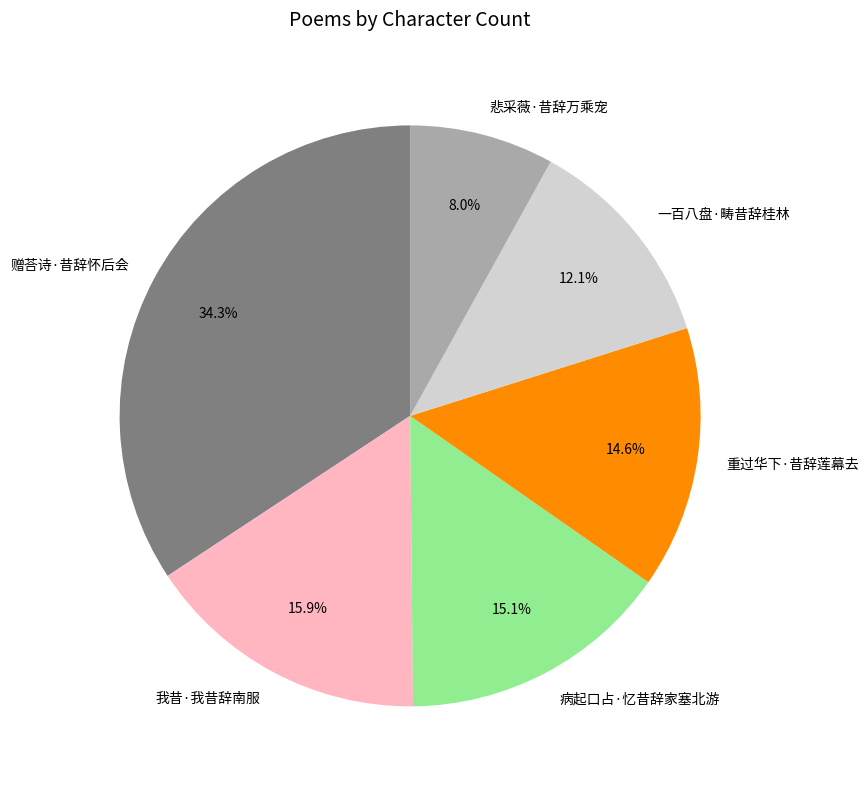

Count the number of slices in the pie.

6